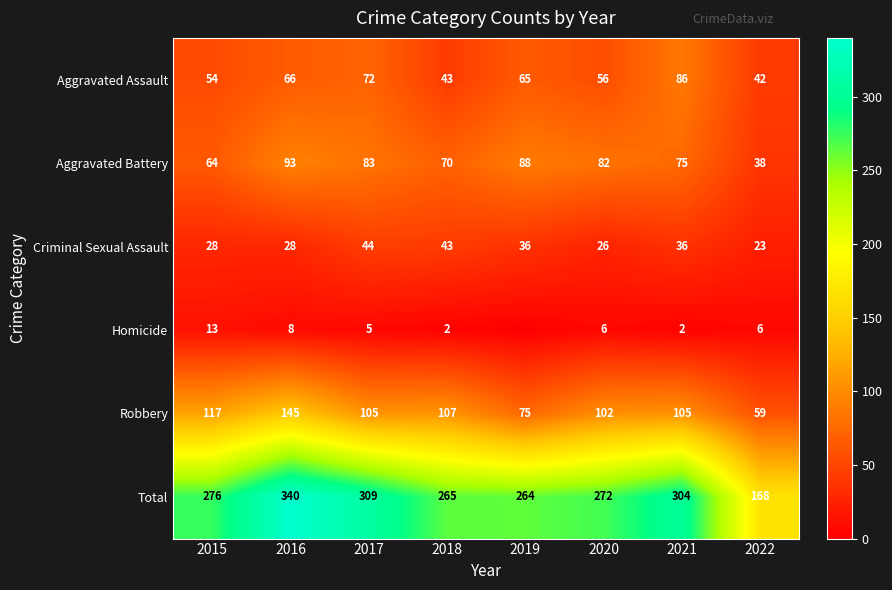

Is the value of Aggravated Battery at 2020 greater than the value of Total at 2015?

No